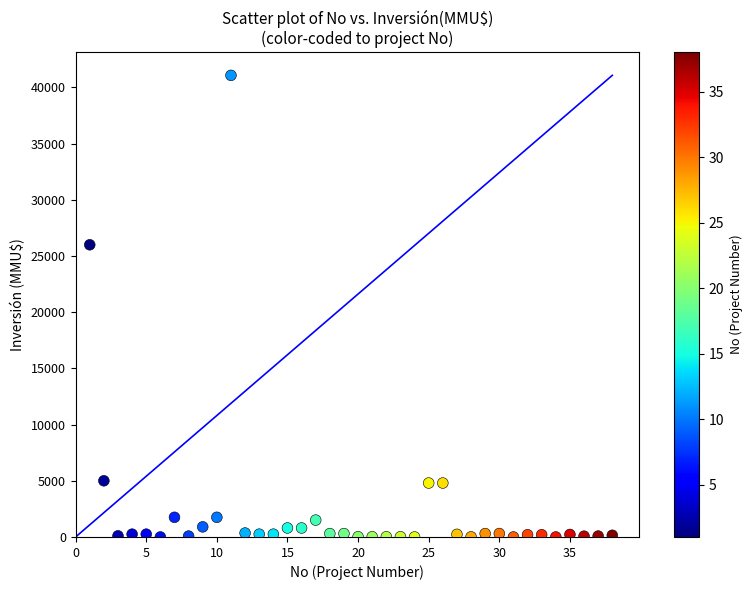

What is the range of Y values (max minus min)?

41075